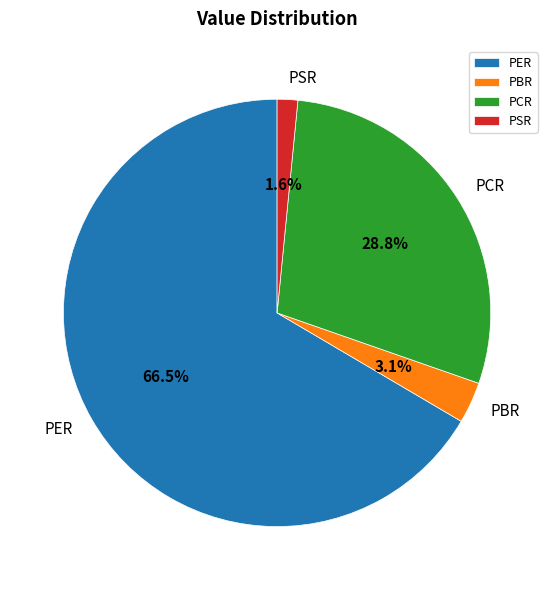

Which slice is the largest?

PER